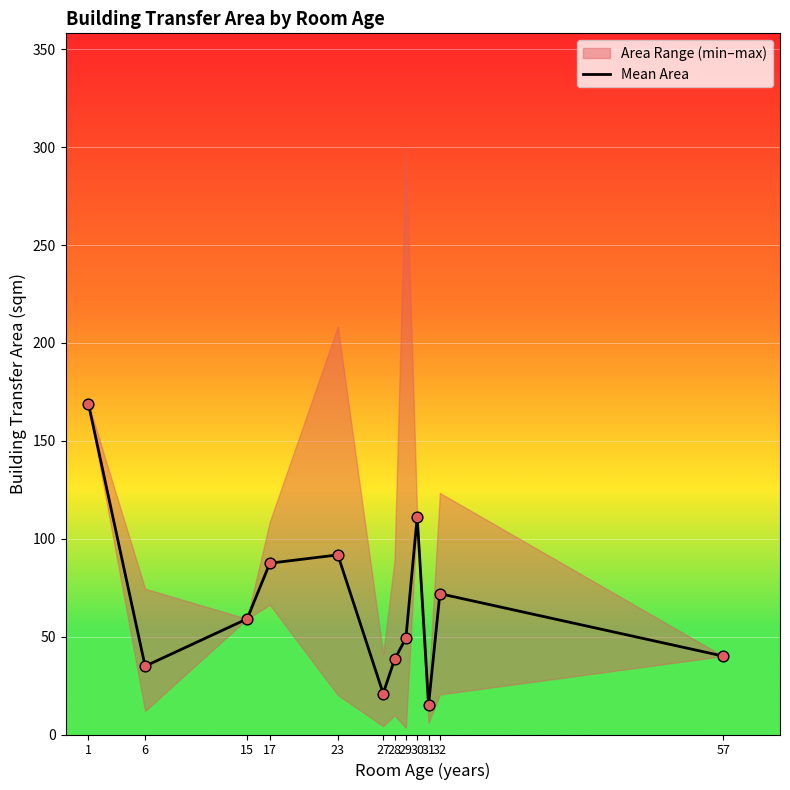

Approximately how many times larger is the value at 17 compared to 6?

2.5